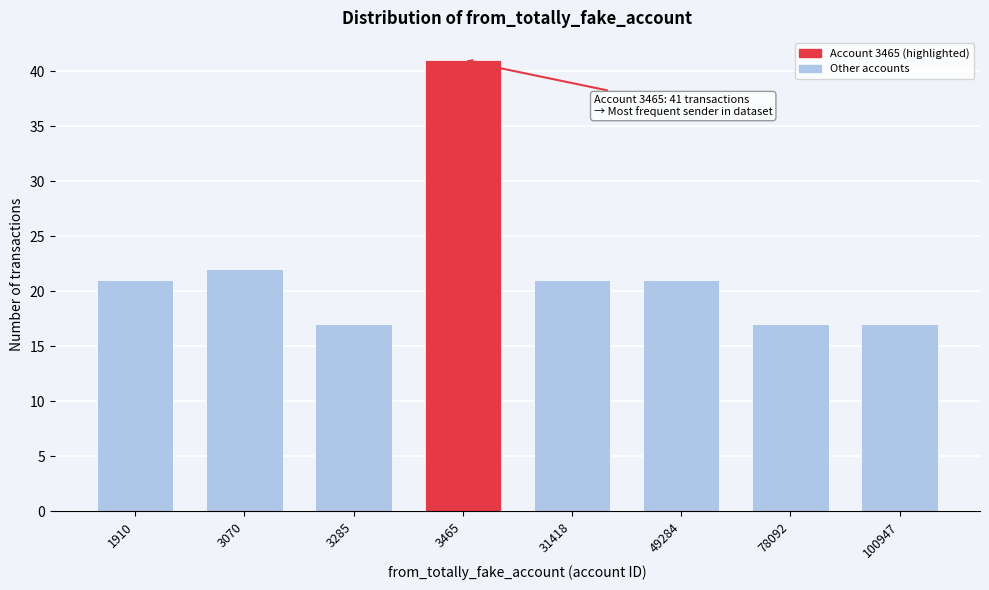

Reading right to left, extract all data points from this chart.

100947=17	78092=17	49284=21	31418=21	3465=41	3285=17	3070=22	1910=21